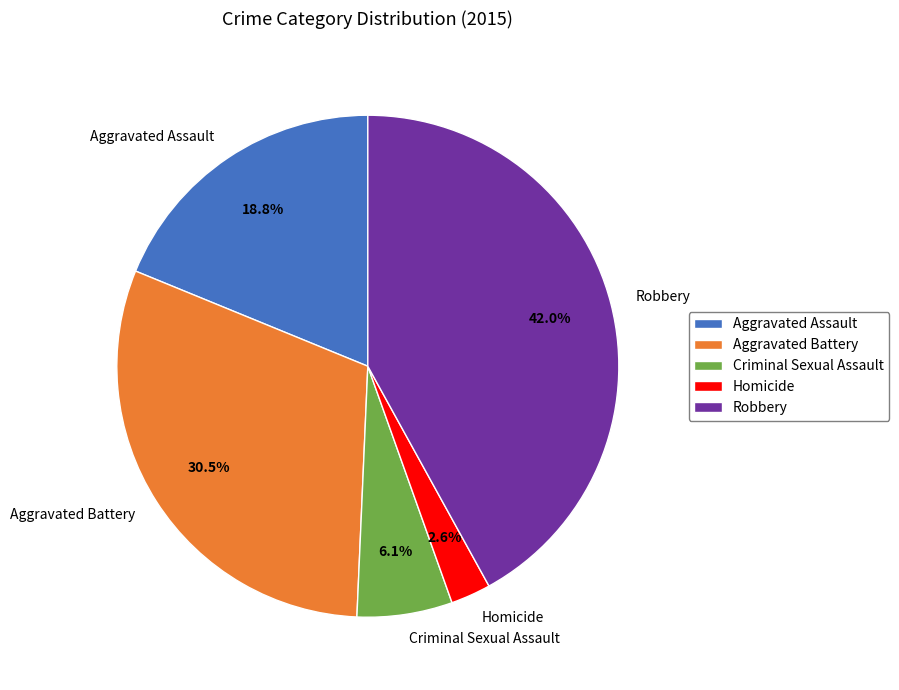

To the nearest percent, what is the combined percentage of Criminal Sexual Assault and Homicide?

9%